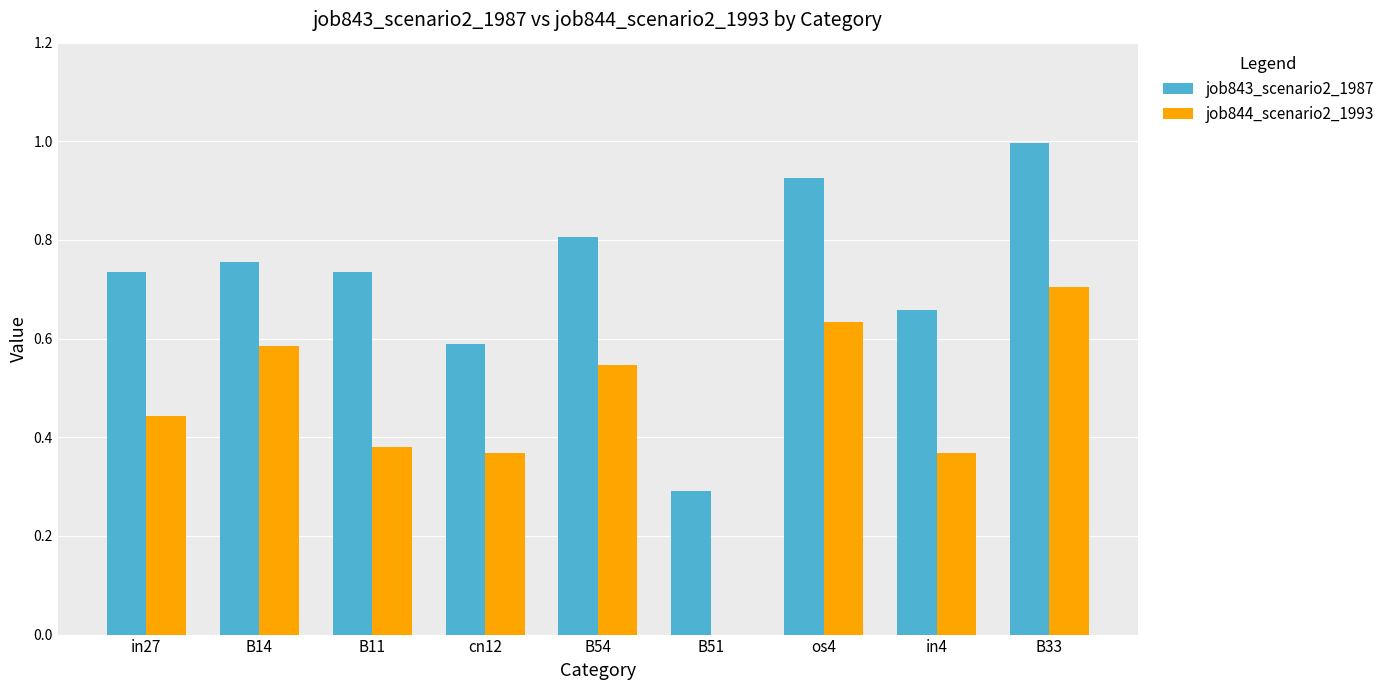

The value of job843_scenario2_1987 at B51 is 0.5. True or false?

False